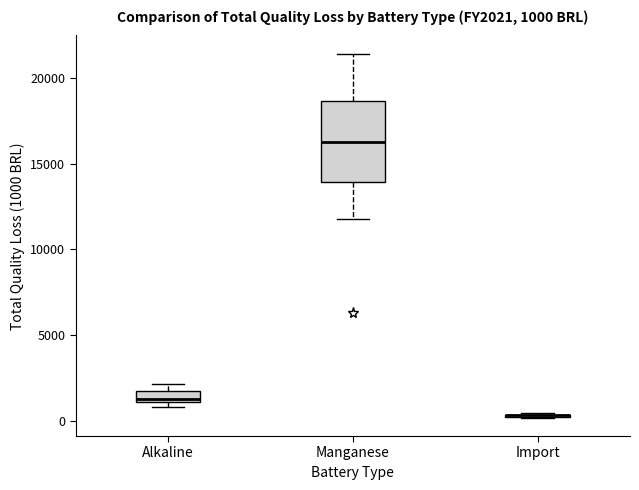

Comparing the boxes themselves (not the whiskers), which one is the tallest?

Manganese